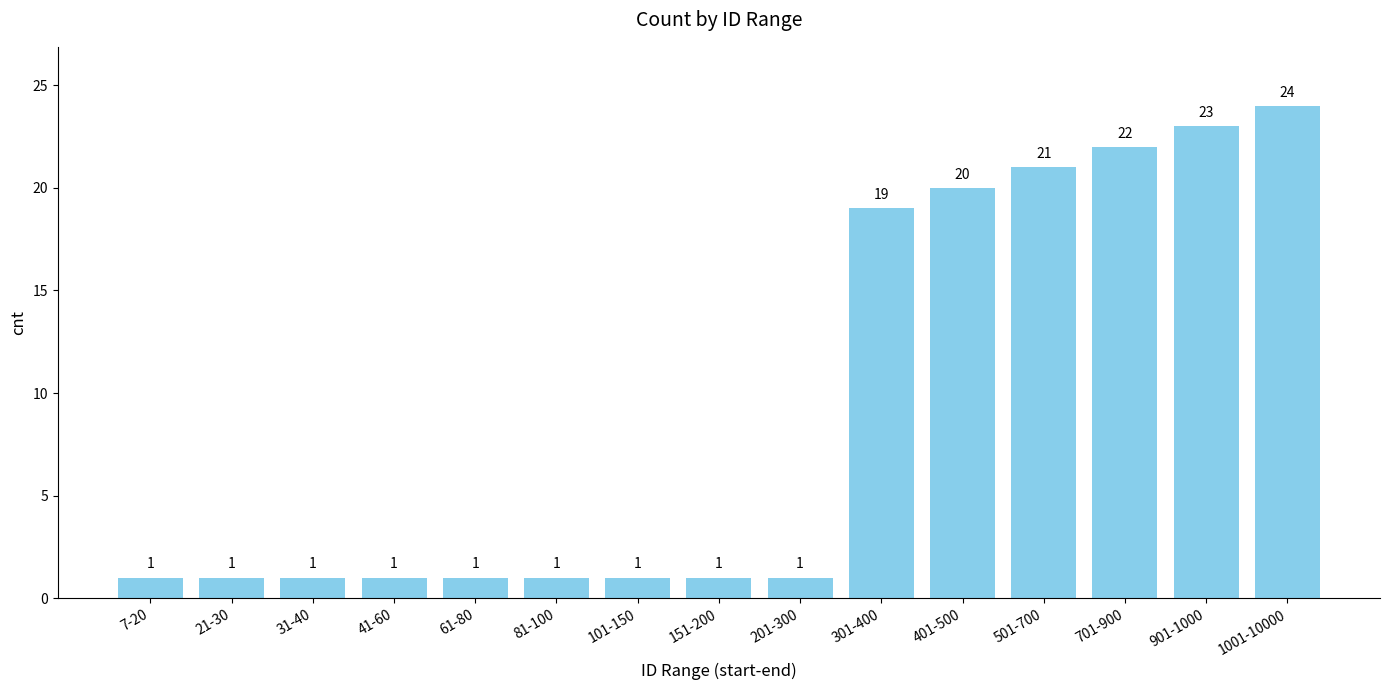

What position from the right is 41-60?

12